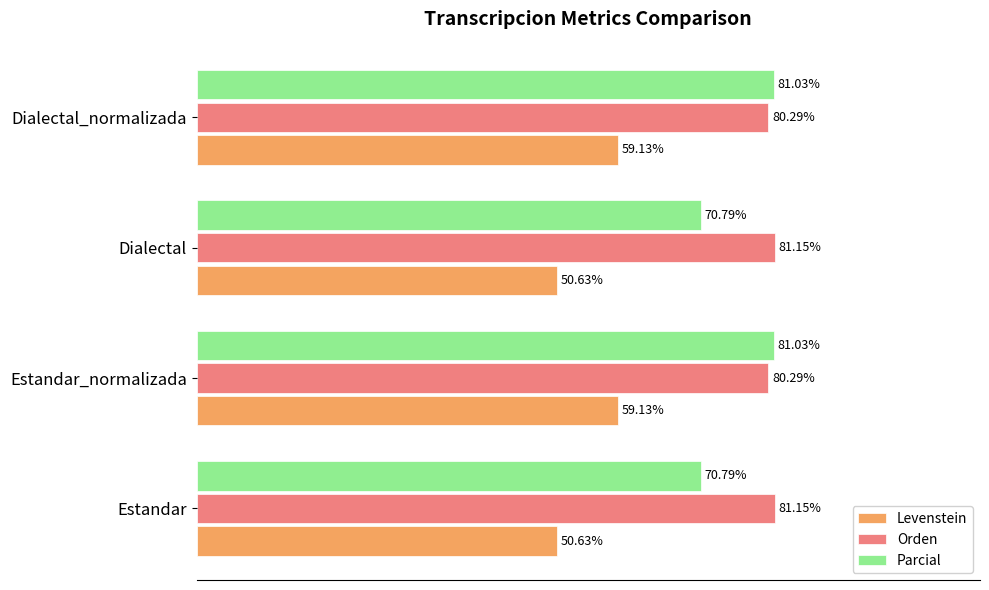

Which series has the largest total across all categories?

Orden